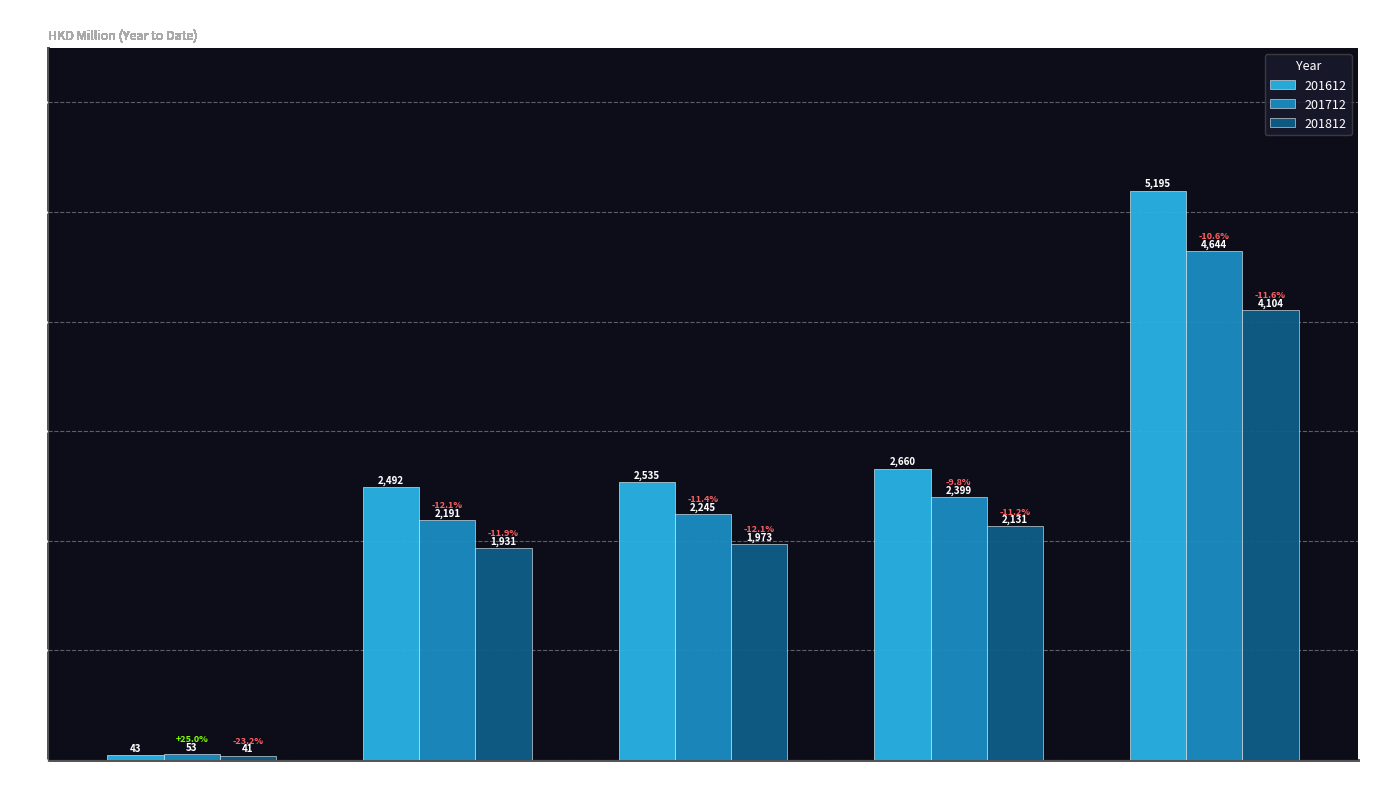

List the labels in order of 201612 value, smallest first.

Domestic Exports, Re-exports, Total Exports, Imports, Total Trades